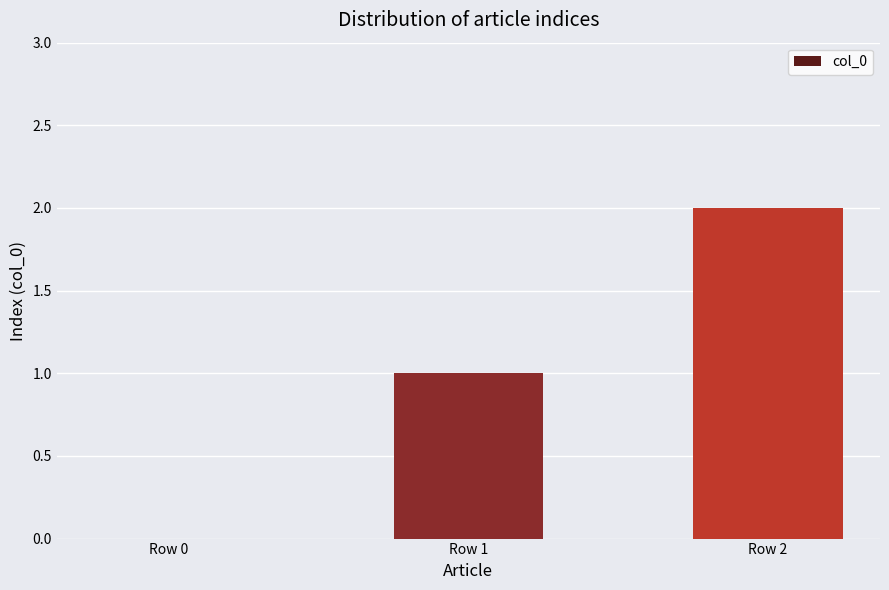

What is the change in value from Row 0 to Row 1?

+1